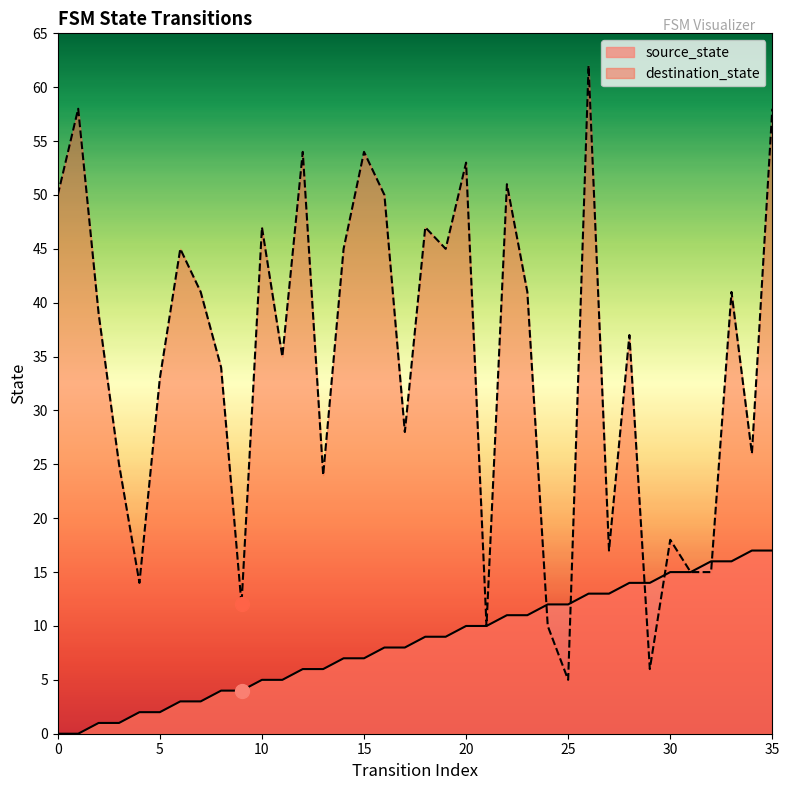

After their last crossing, which series has the higher values: destination_state or source_state?

destination_state